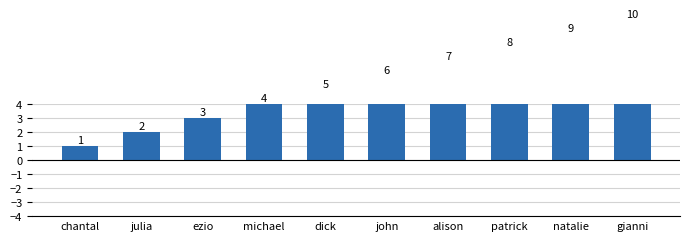

True or false: the data shows 2 at julia.

True